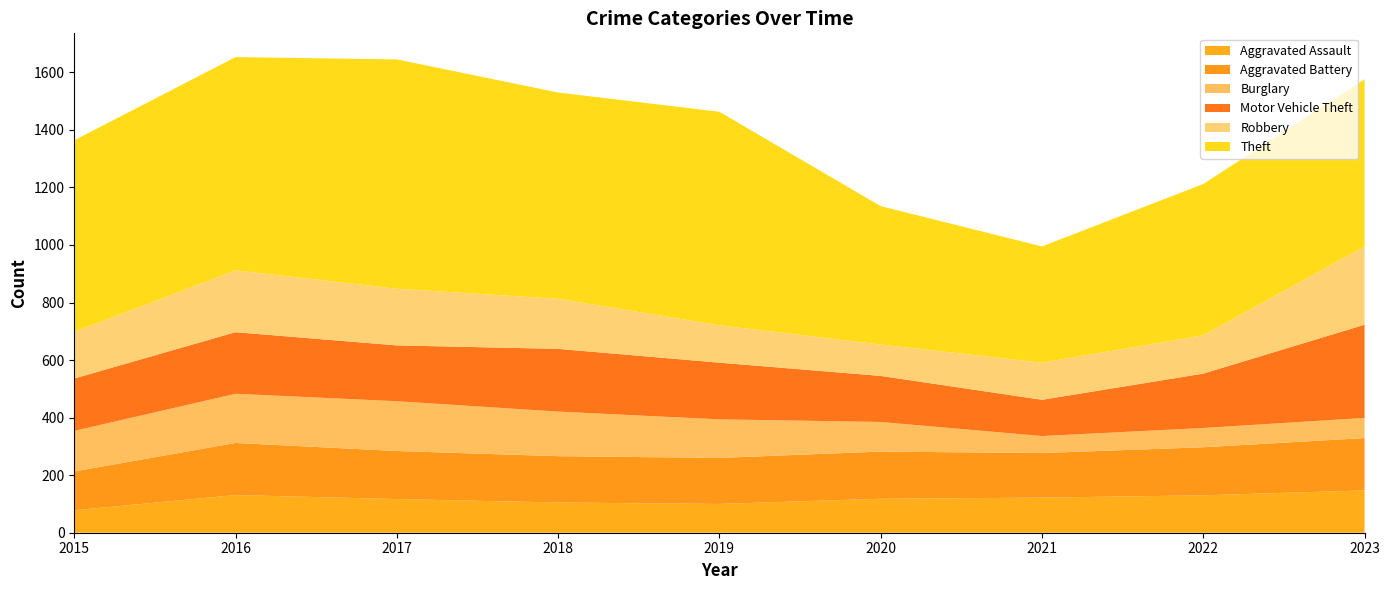

Reading left to right, extract all data points from this chart.

Aggravated Assault: 2015=78	2016=131	2017=117	2018=105	2019=100	2020=118	2021=122	2022=130	2023=147
Aggravated Battery: 2015=135	2016=181	2017=167	2018=161	2019=160	2020=164	2021=155	2022=167	2023=182
Burglary: 2015=141	2016=171	2017=173	2018=155	2019=134	2020=103	2021=59	2022=67	2023=70
Motor Vehicle Theft: 2015=182	2016=214	2017=194	2018=218	2019=197	2020=160	2021=126	2022=189	2023=324
Robbery: 2015=162	2016=215	2017=197	2018=174	2019=130	2020=109	2021=129	2022=133	2023=272
Theft: 2015=666	2016=741	2017=797	2018=717	2019=742	2020=481	2021=404	2022=526	2023=581